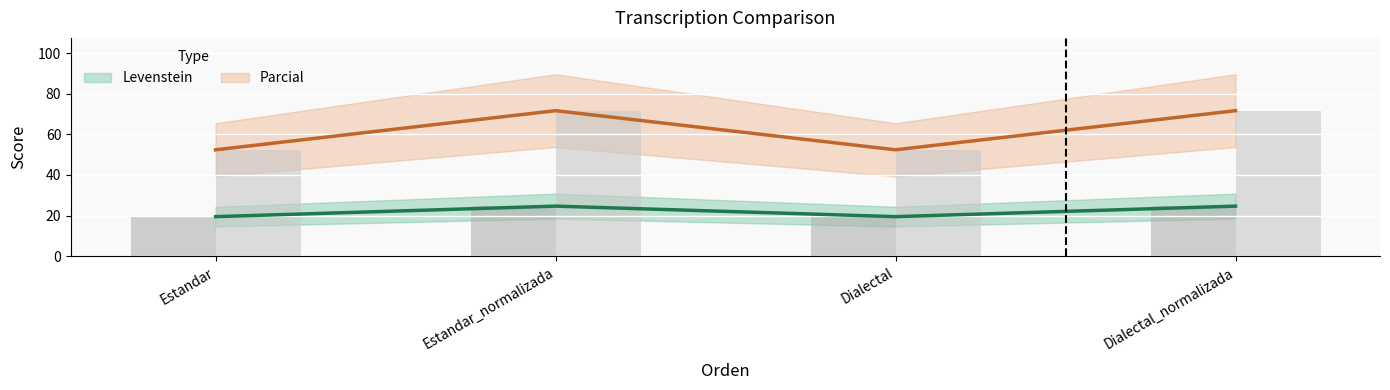

Is it true that Parcial equals 21.4 at Estandar_normalizada?

False